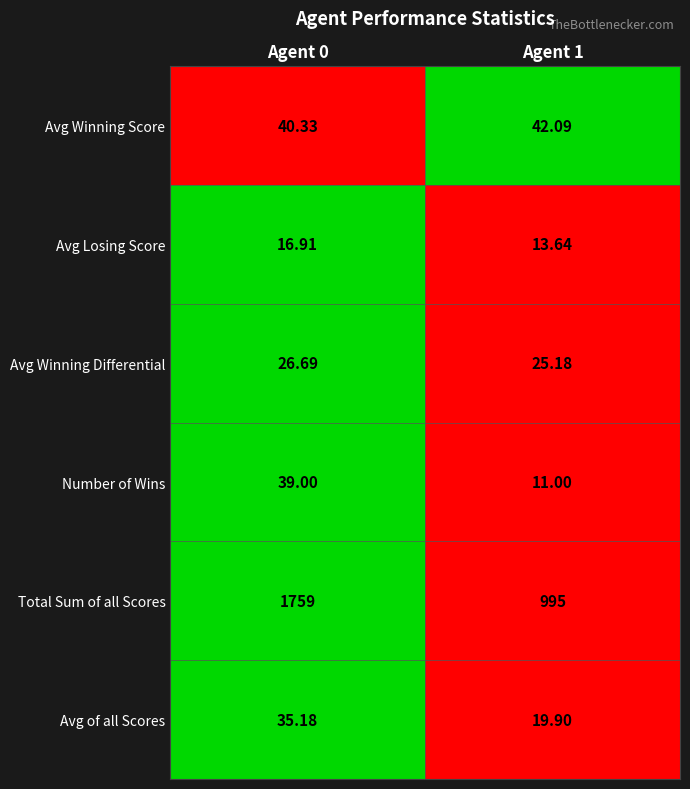

Is the value of Avg Winning Differential at Agent 0 greater than the value of Avg Losing Score at Agent 1?

Yes